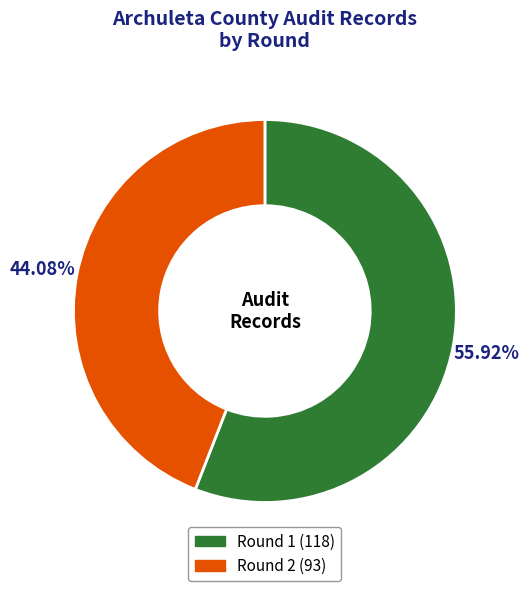

Which slice is the largest?

Round 1